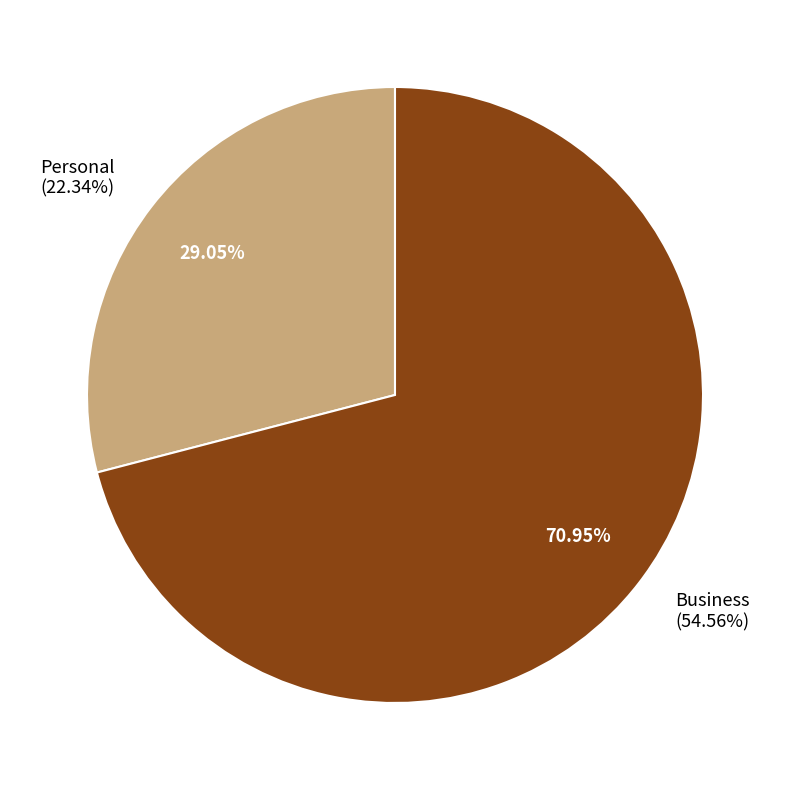

Between Business and Personal, which is larger?

Business